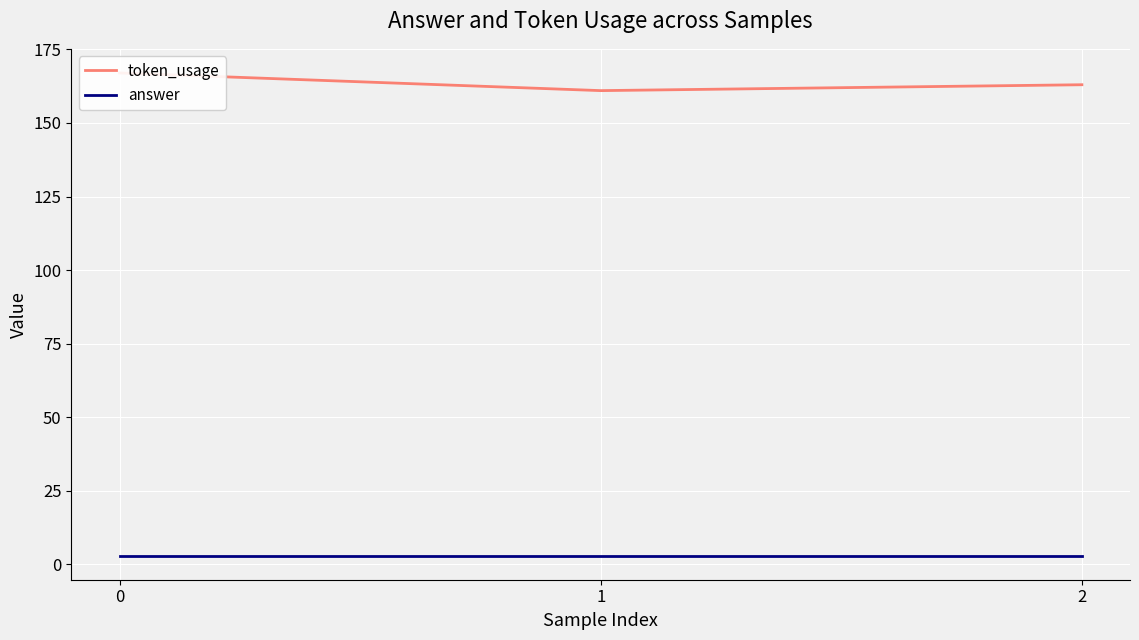

Reading right to left, what are all the values shown in this chart?

token_usage: 163	161	167
answer: 3	3	3